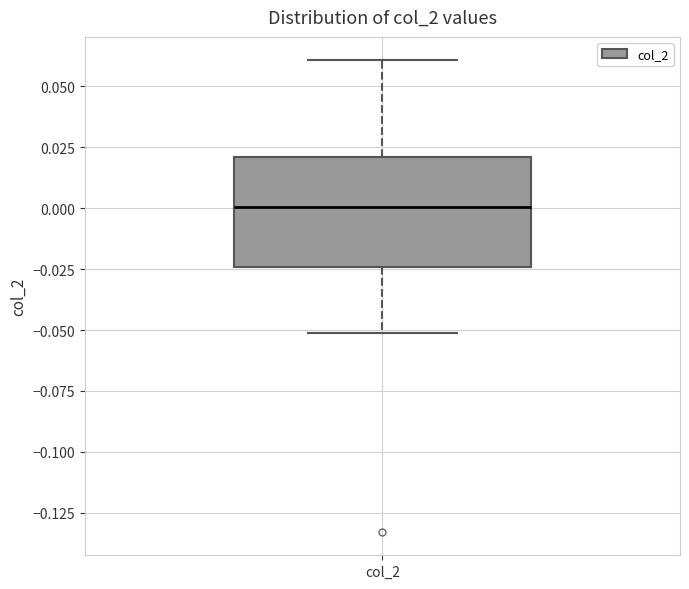

Where is the lower edge of the box for col_2 on the y-axis? The values are not printed on the chart, so give them approximately, as read against the axis.

-0.025